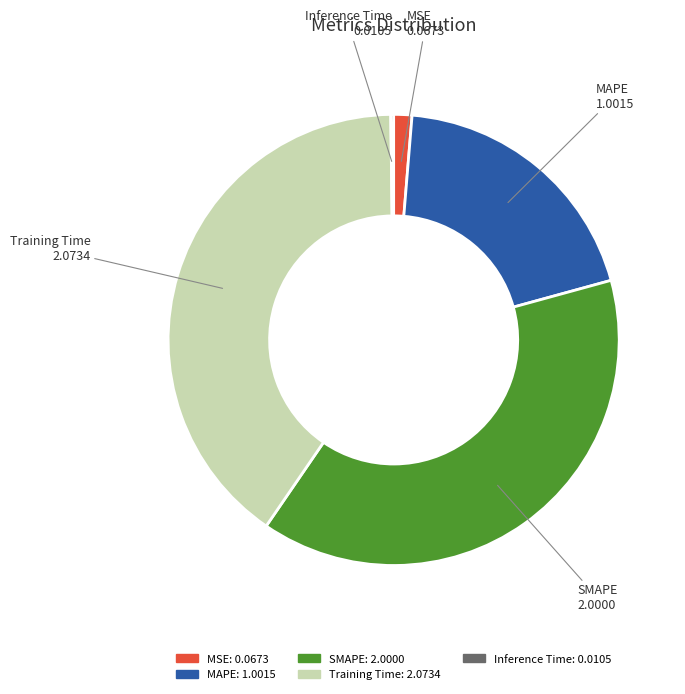

Is the sum of Training Time and MSE greater than half?

No